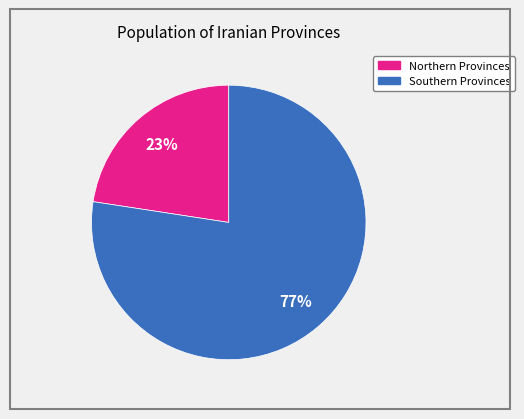

How many segments does this pie chart have?

2